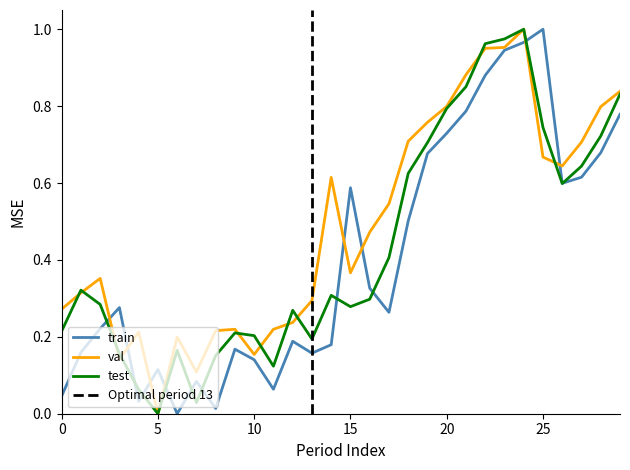

Is this an area chart (filled region under the line)?

No